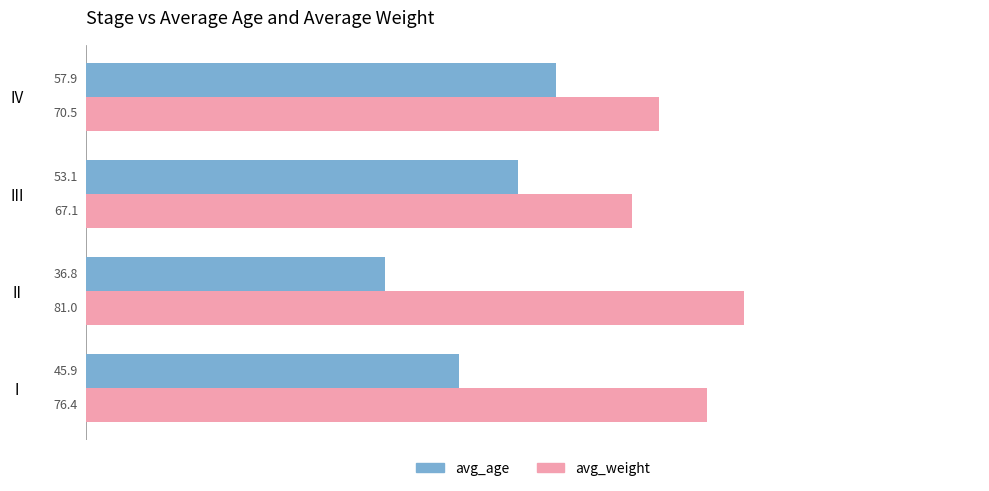

Rank the series at III from lowest to highest value.

avg_age, avg_weight